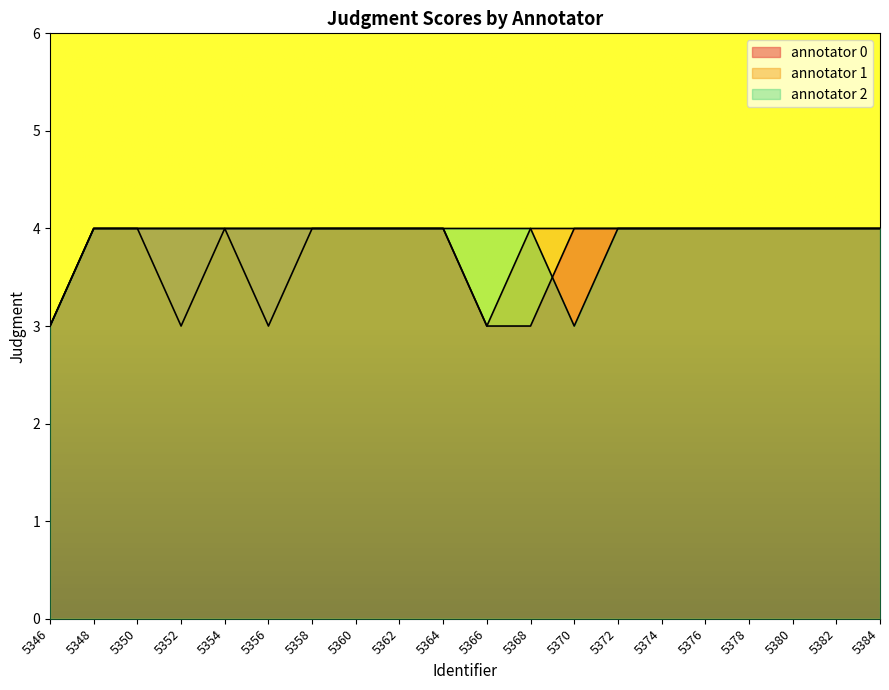

Between 5348 and 5382, which series saw the biggest shift?

annotator 0